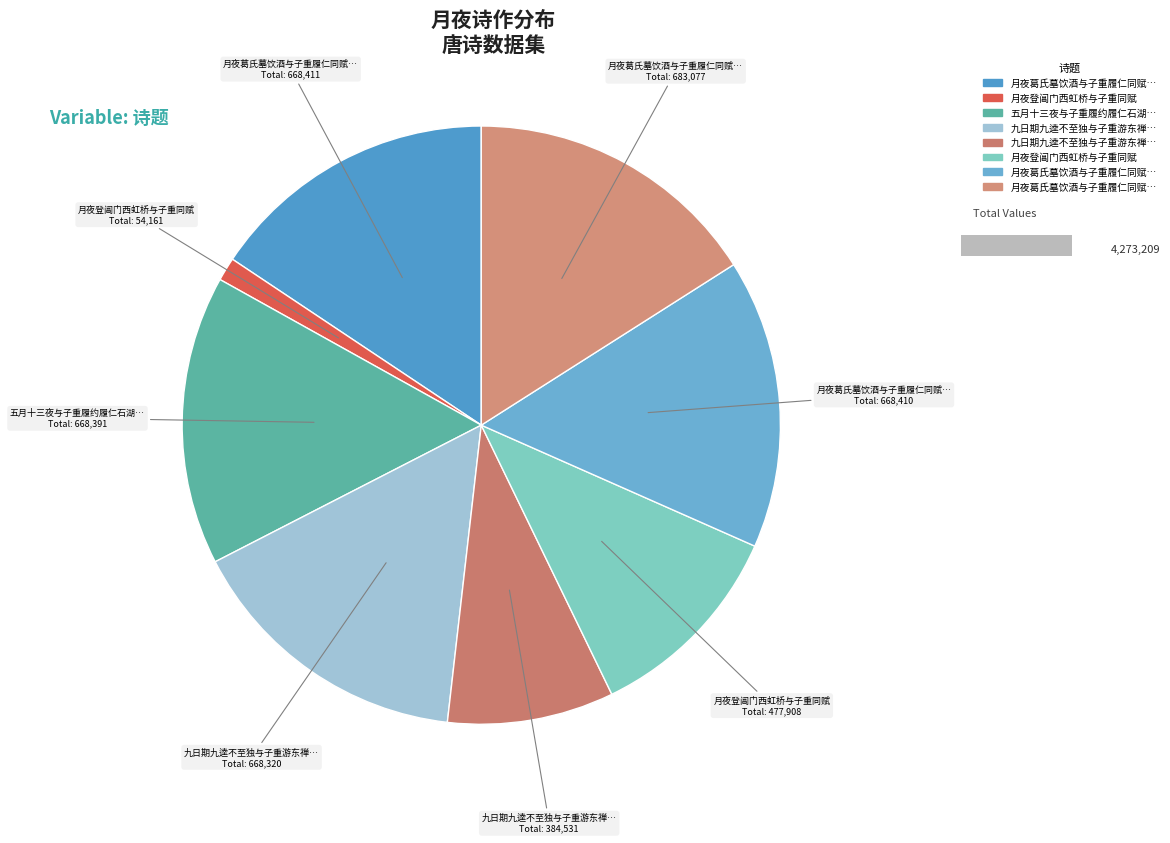

How much of the chart is everything except 月夜葛氏墓饮酒与子重履仁同赋二首 其二?

84.4%